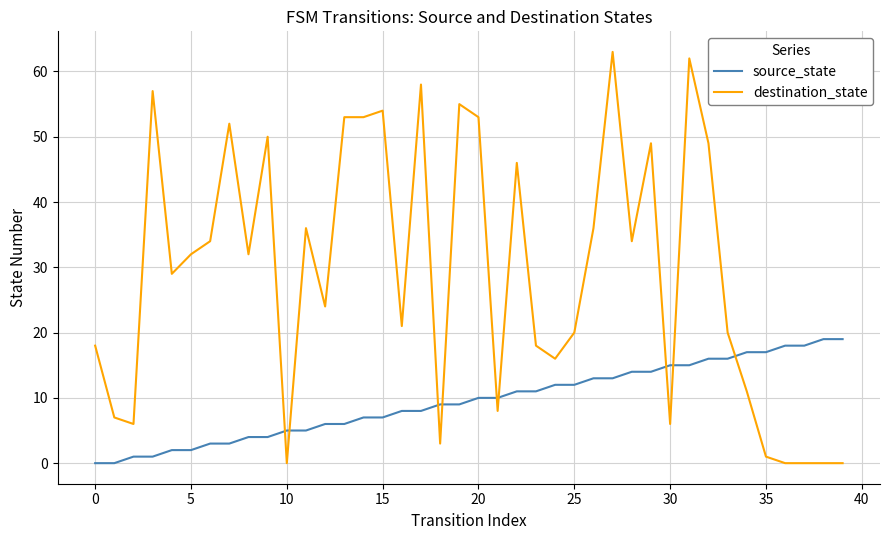

What is the highest value of the destination_state series?

63